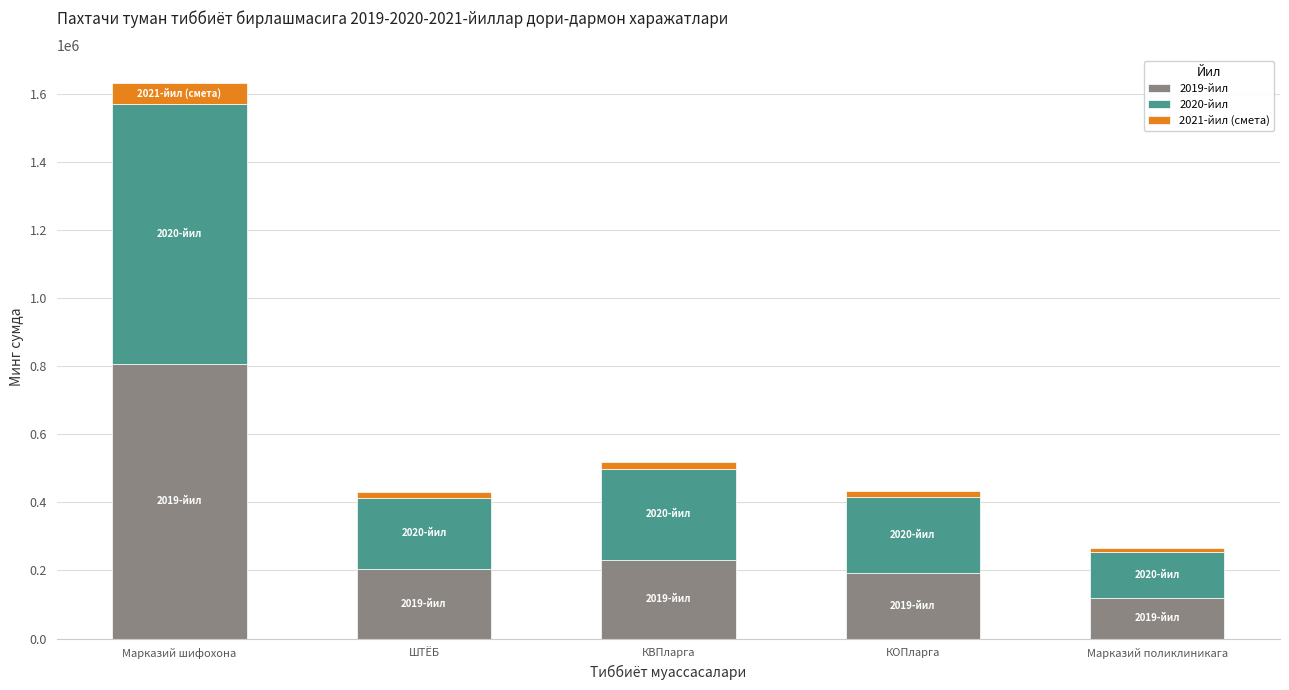

At which category is the sum across all series the highest?

Марказий шифохона